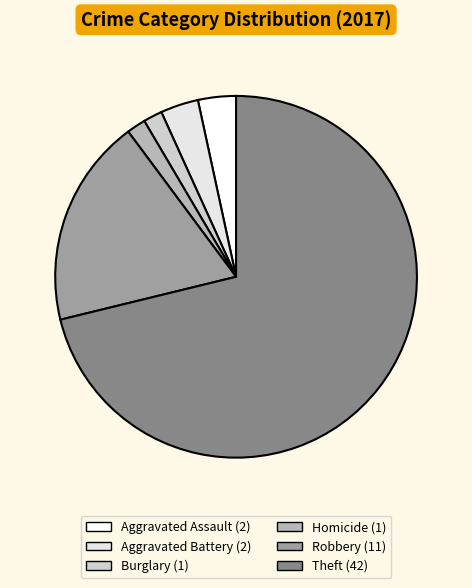

How many segments does this pie chart have?

6